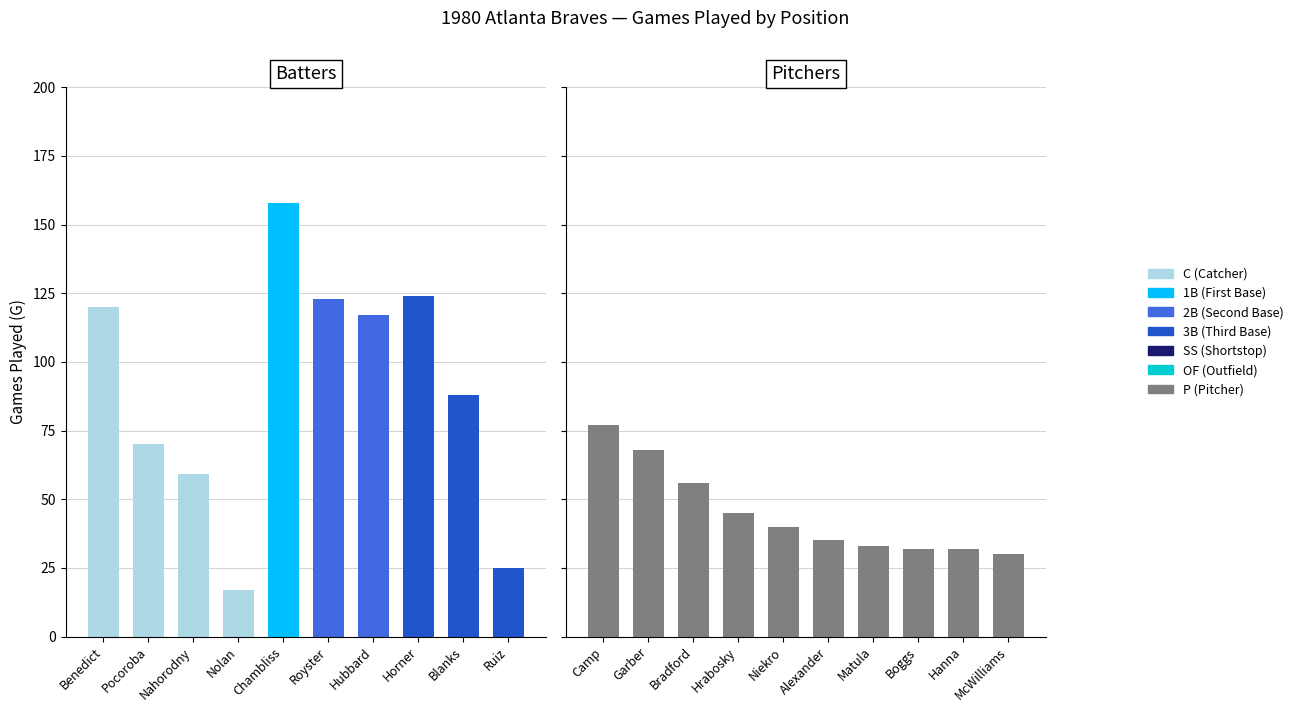

What is the difference between the maximum and minimum values in the Batters series?

141